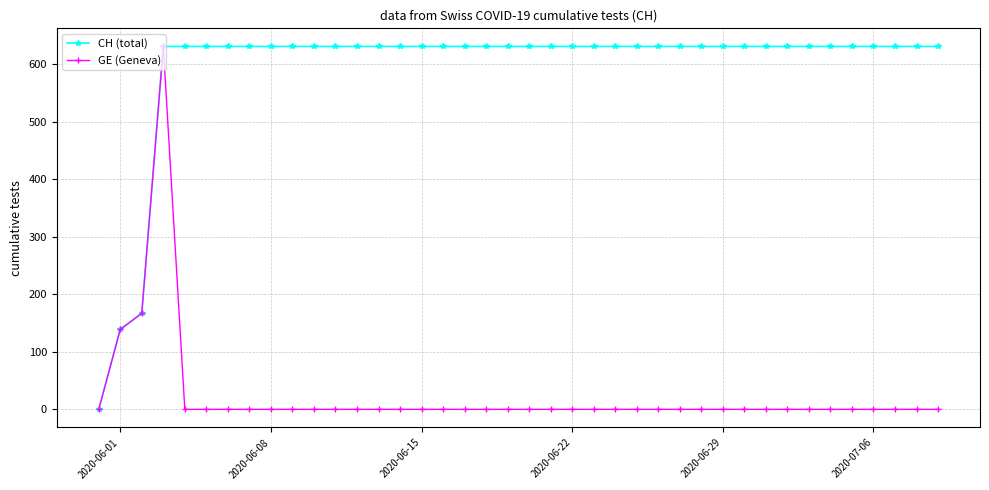

What is the highest value of the CH (total) series?

631